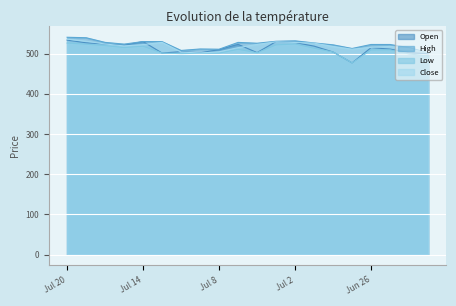

Where is the first local maximum for Low?

Jul 14